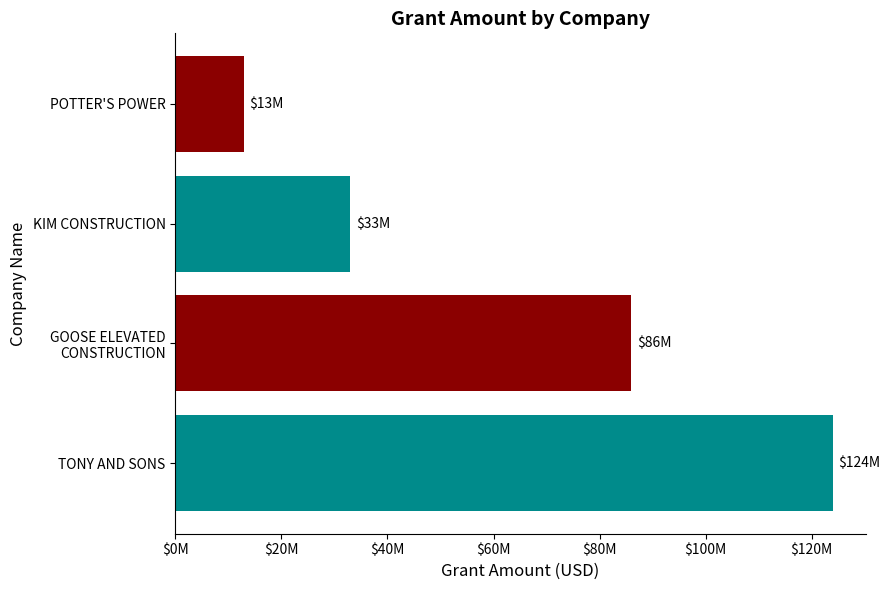

Are the bars horizontal?

Yes